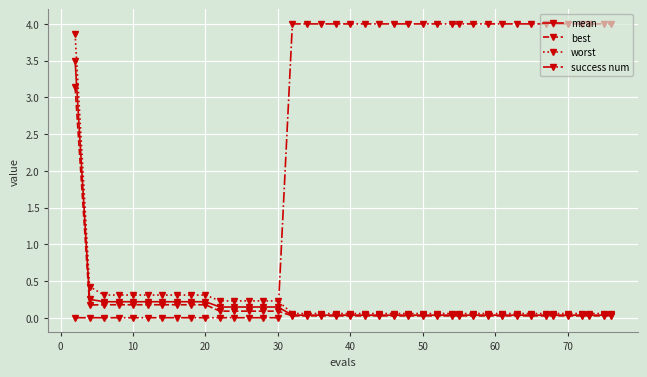

Does the chart have visible grid lines?

Yes